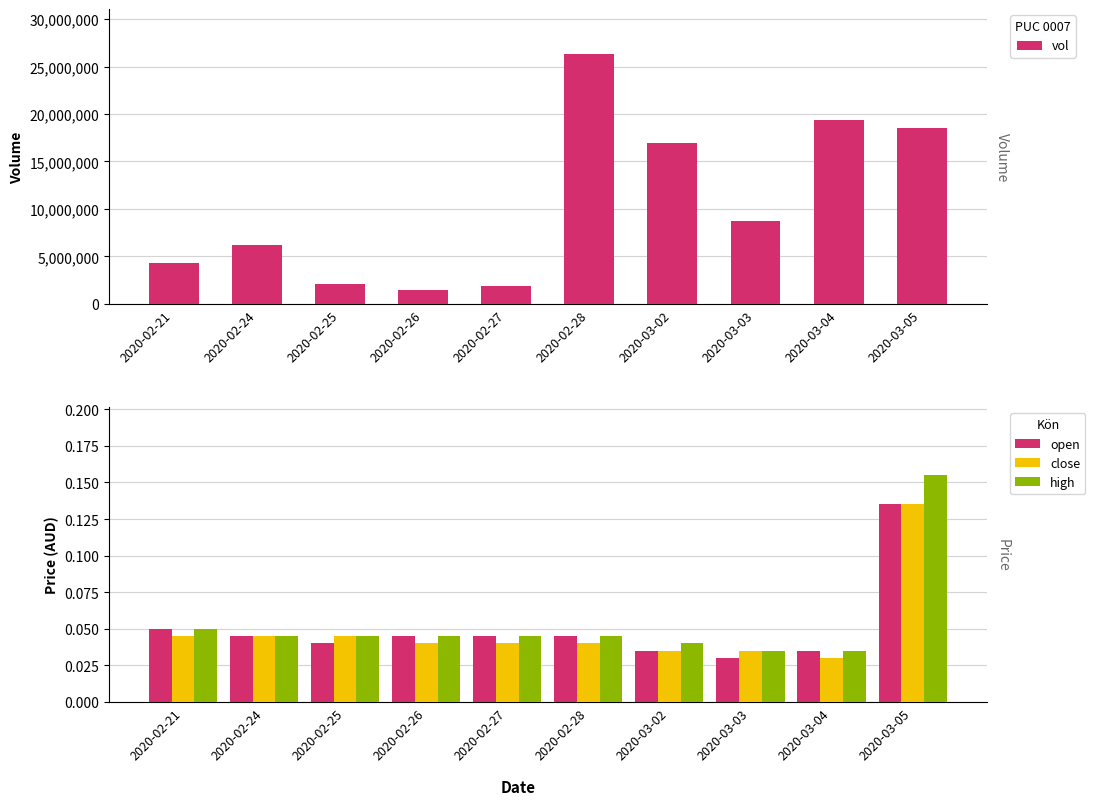

What is the total value across all series at 2020-03-03?

8748800.1